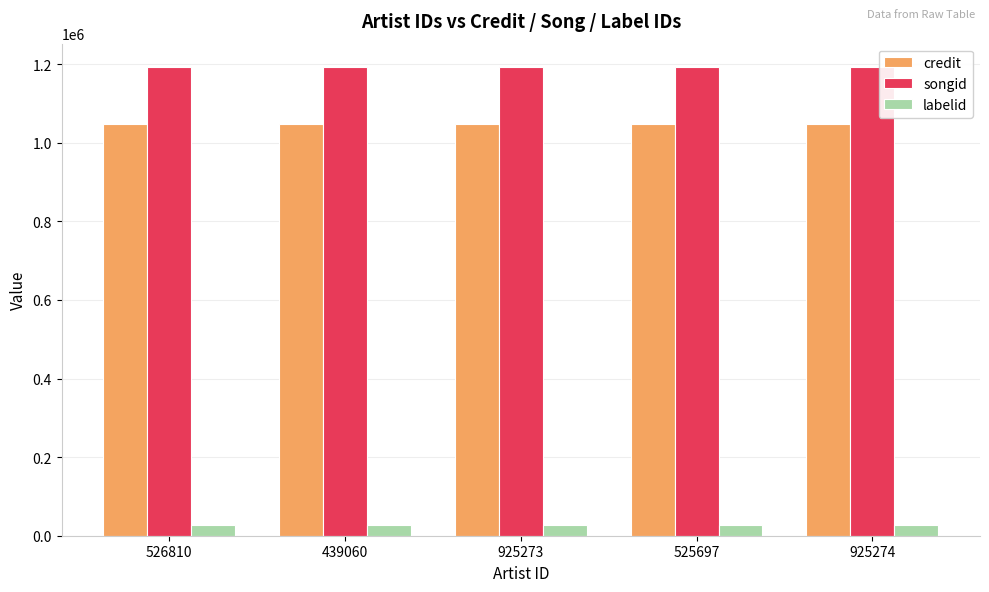

Reading left to right, transcribe all the data shown in this chart.

credit: 1047991	1047991	1047991	1047991	1047991
songid: 1192776	1192776	1192776	1192776	1192776
labelid: 27587	27587	27587	27587	27587